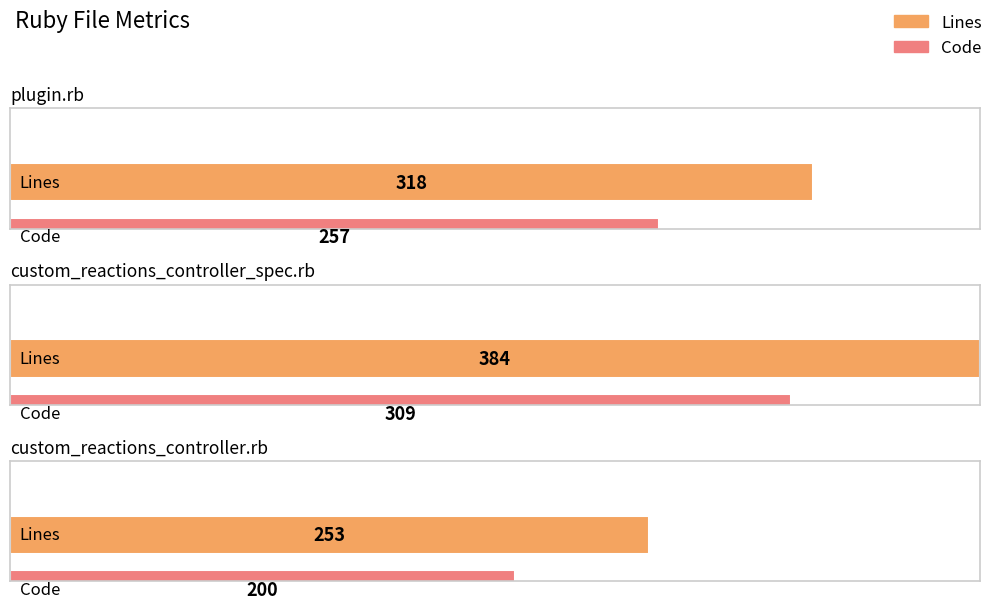

What position from the left is custom_reactions_controller_spec.rb?

2